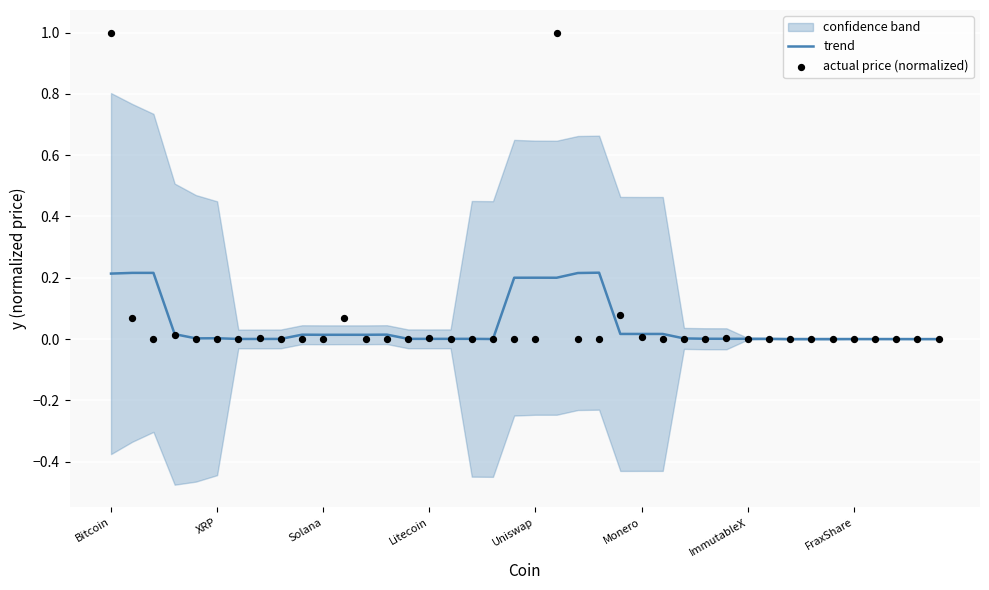

Which series has the largest Y range (max minus min)?

actual price (normalized)